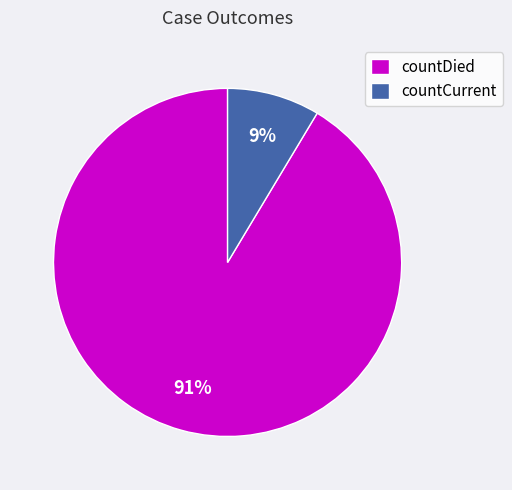

To the nearest percent, what percentage of the pie is countCurrent?

9%